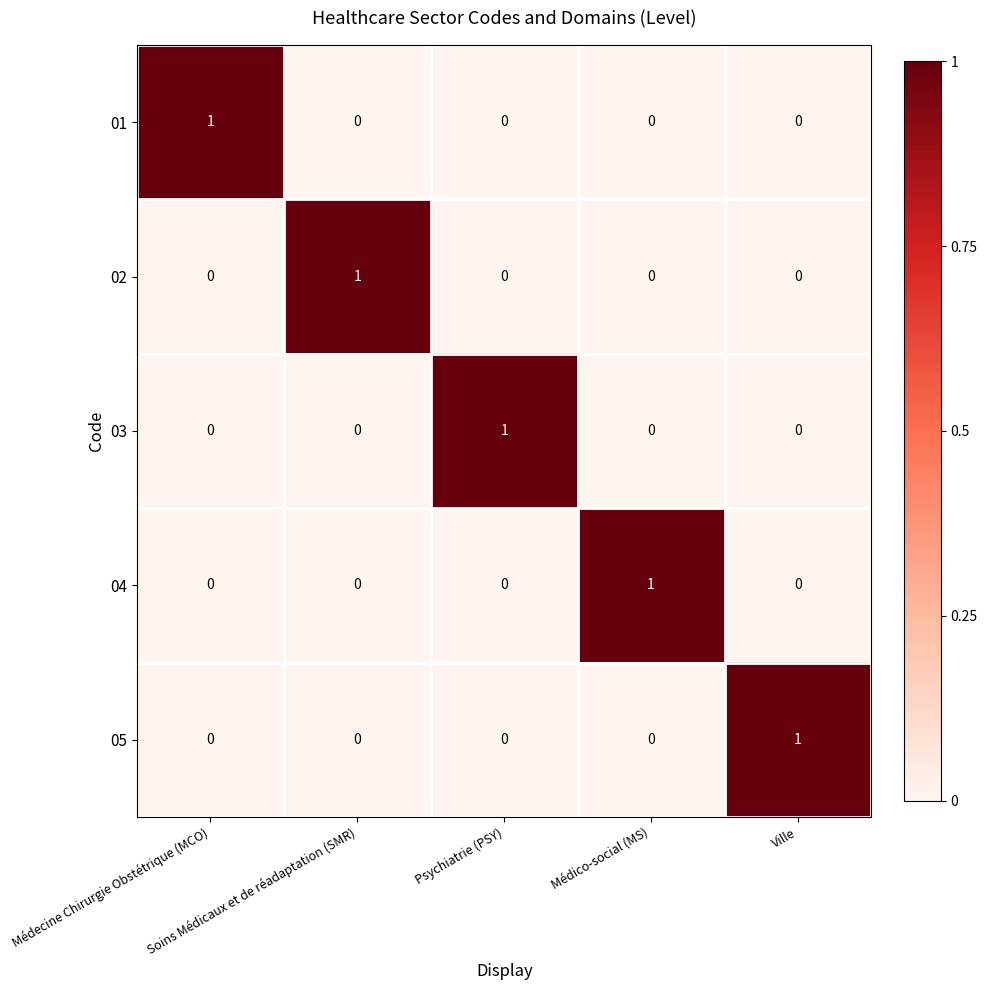

At how many categories does at least one series exceed 0?

5